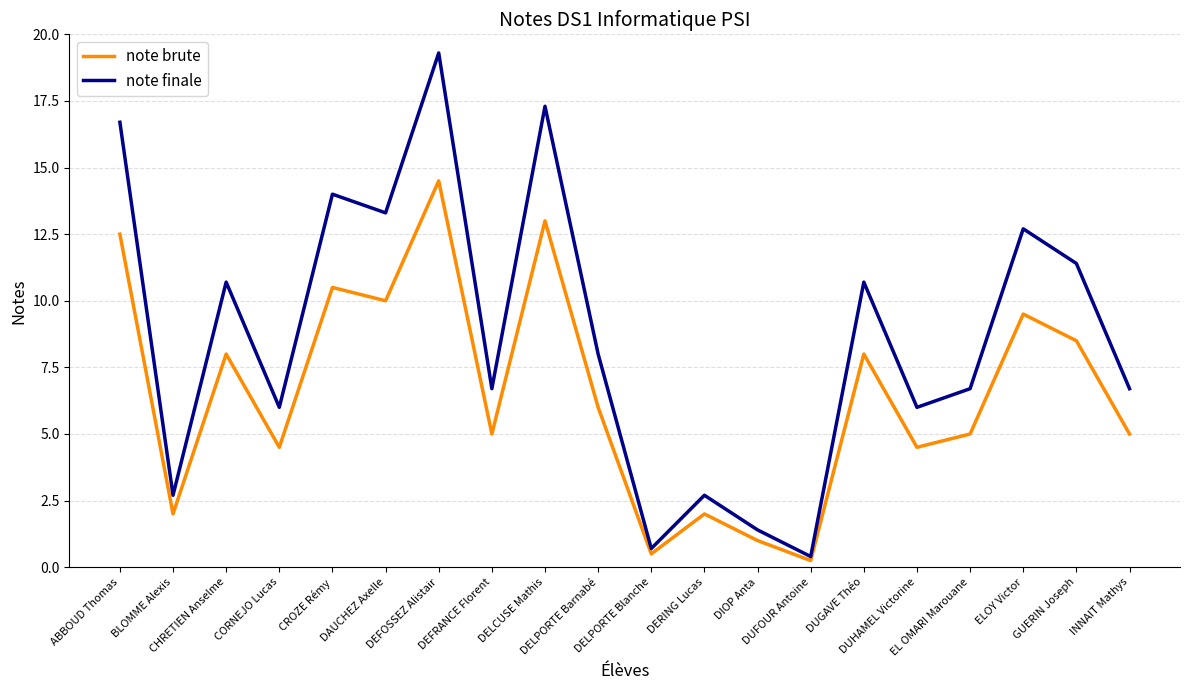

Rank the series by their maximum value, from lowest to highest.

note brute, note finale